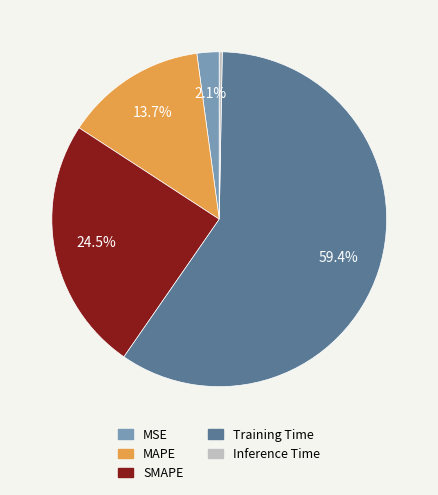

Which slice is the smallest?

Inference Time